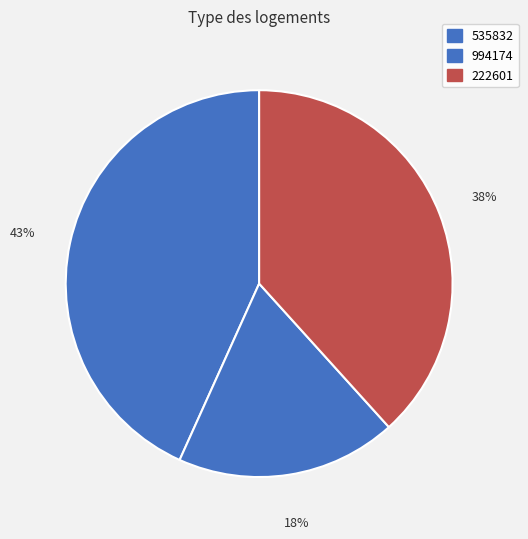

How much of the chart is everything except 222601?

61.7%